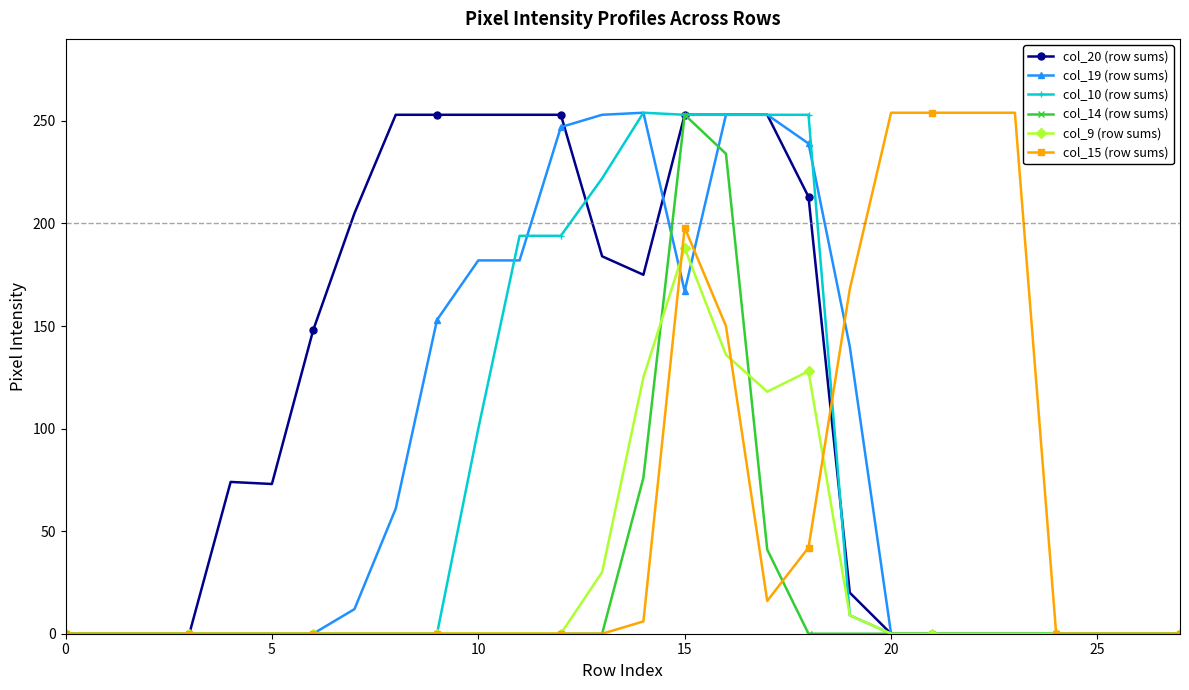

True or false: col_9 (row sums) has more than 0 points higher than both neighbors.

True